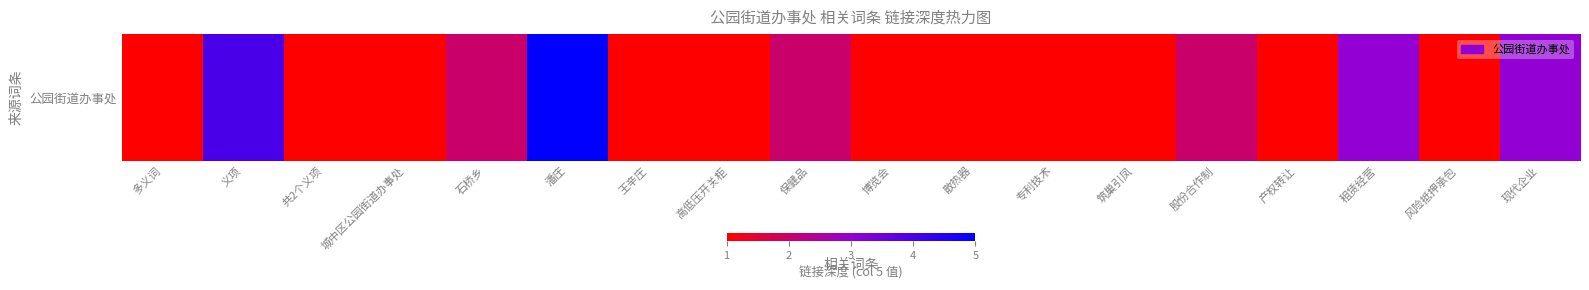

Reading left to right, what are all the values shown in this chart?

多义词=1	义项=4	共2个义项=1	城中区公园街道办事处=1	石桥乡=2	潘庄=5	王辛庄=1	高低压开关柜=1	保健品=2	博览会=1	散热器=1	专利技术=1	筑巢引凤=1	股份合作制=2	产权转让=1	租赁经营=3	风险抵押承包=1	现代企业=3